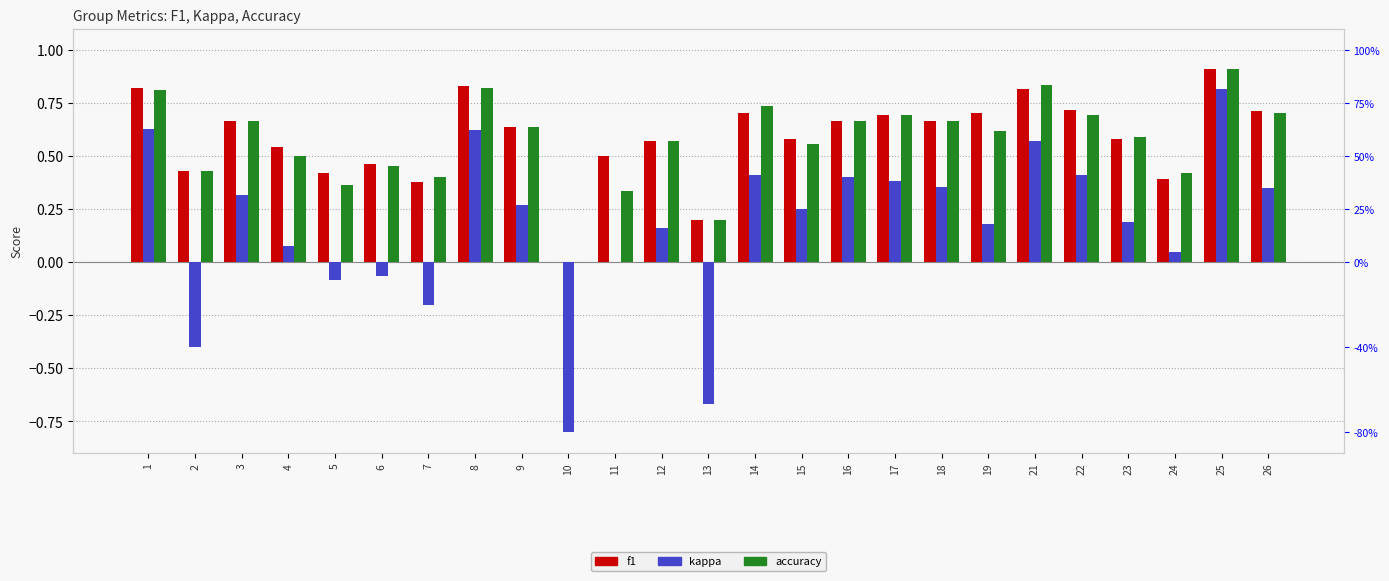

How many data points does each series have?

25